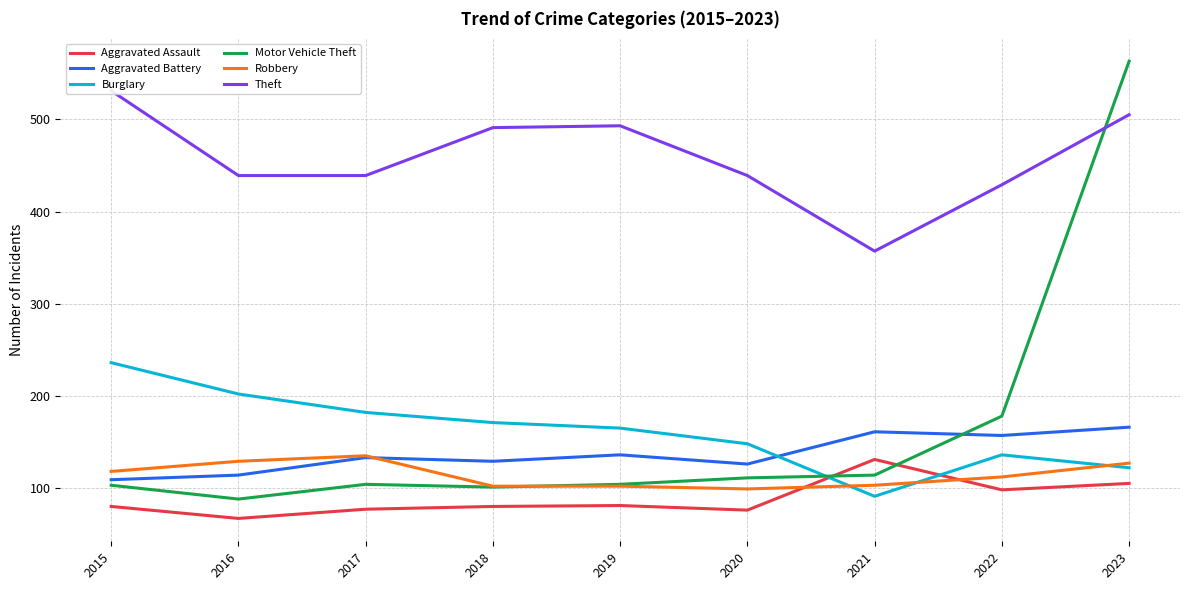

True or false: Theft and Aggravated Assault intersect in this chart.

False